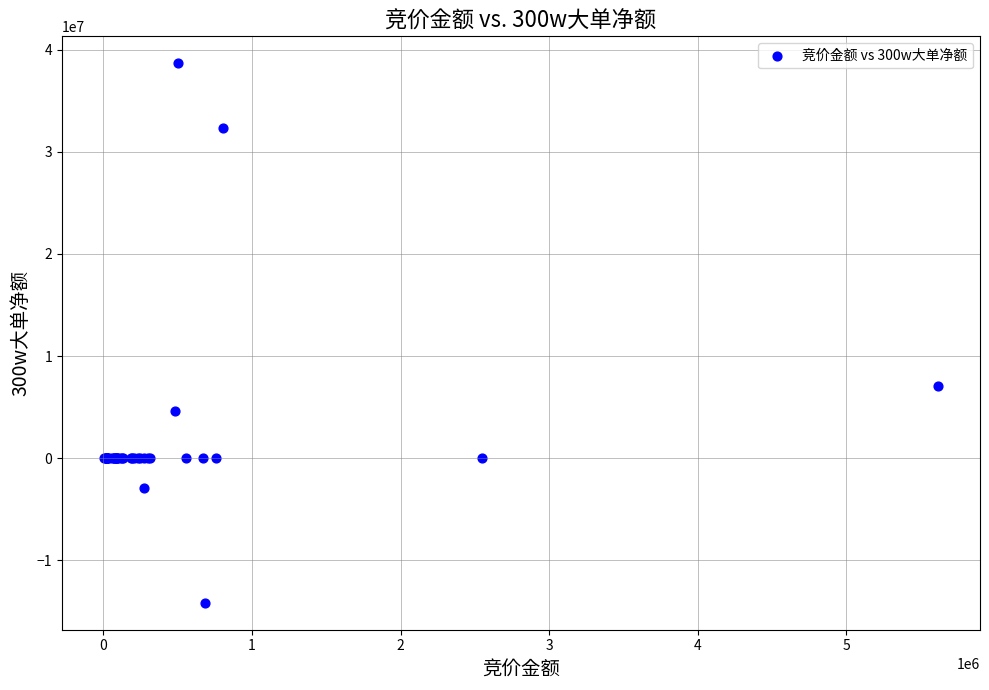

What Y value in the scatter plot is closest to 12257655?

7086998